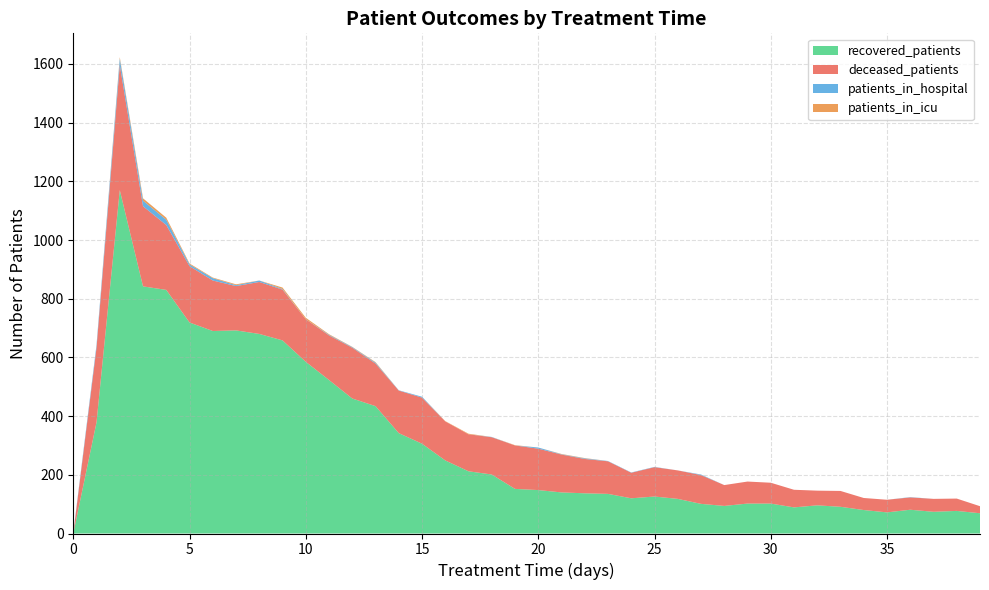

Reading left to right, list all the values displayed in this chart.

patients_in_hospital: 3	10	22	19	18	6	8	3	5	2	0	2	2	3	1	3	0	0	1	0	4	1	2	1	1	1	0	2	0	0	0	0	0	0	0	0	1	0	0	0
patients_in_icu: 0	0	5	8	7	3	2	3	0	5	5	2	1	2	0	0	1	2	0	1	0	1	1	0	0	0	0	0	0	0	0	0	0	0	0	0	0	0	0	0
recovered_patients: 0	379	1170	842	830	719	690	692	680	658	585	523	460	434	342	306	249	212	201	152	148	140	137	135	120	126	118	101	94	102	102	89	96	91	80	72	81	74	77	69
deceased_patients: 0	254	426	273	221	192	172	151	177	173	145	152	173	145	145	157	133	126	127	148	141	129	117	111	87	100	97	98	71	75	71	60	50	54	41	43	42	44	42	24